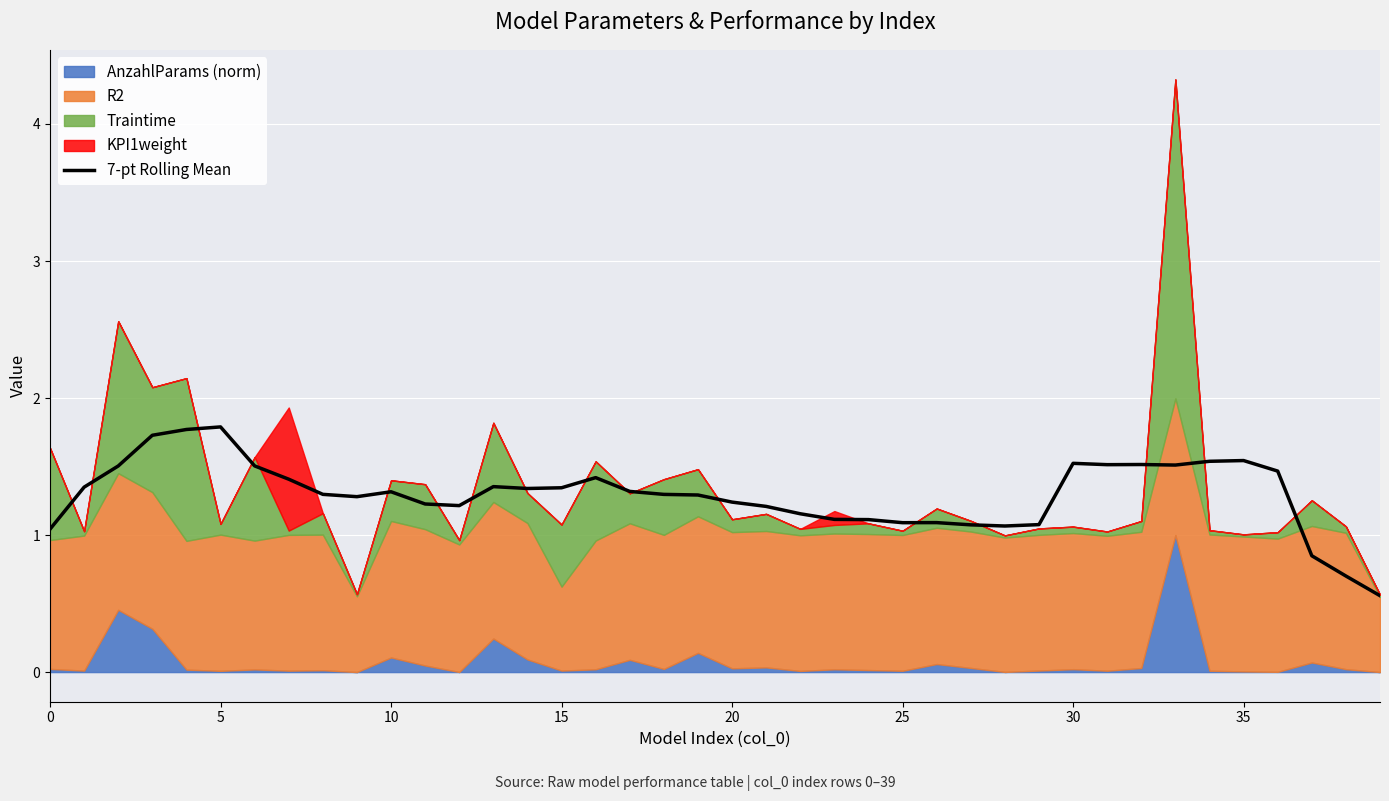

Is it true that the value at 14 is 2.4?

False